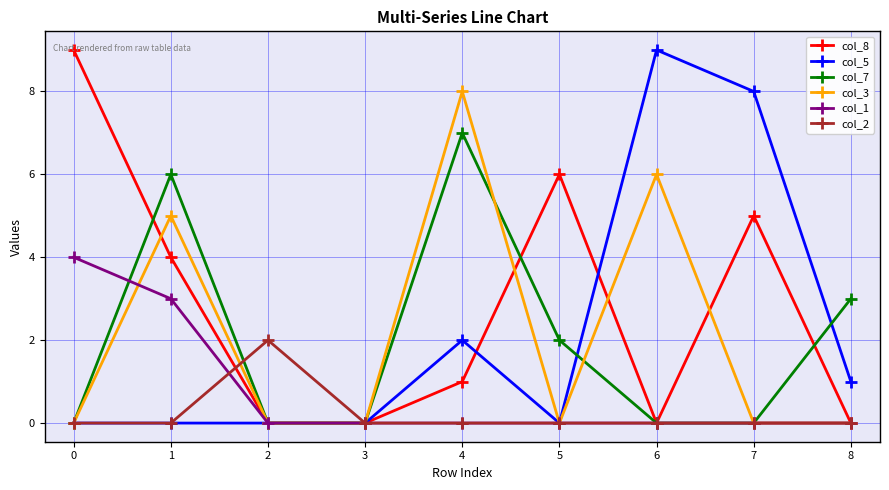

What are all the series names shown in the legend?

col_8, col_5, col_7, col_3, col_1, col_2